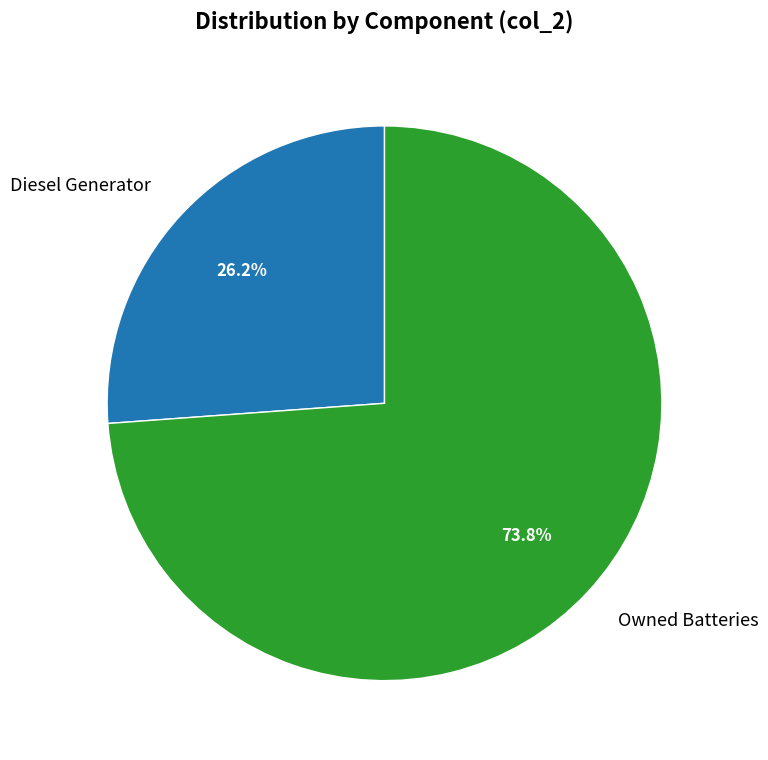

To the nearest percent, what is the difference between the largest and smallest slice percentages?

48%